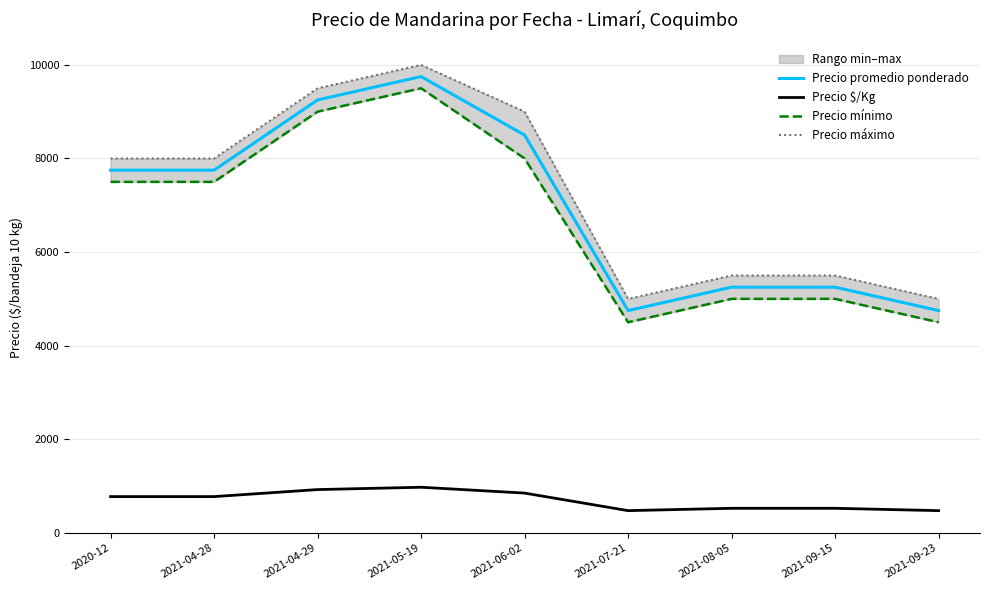

What is the maximum value shown in the chart?

10000